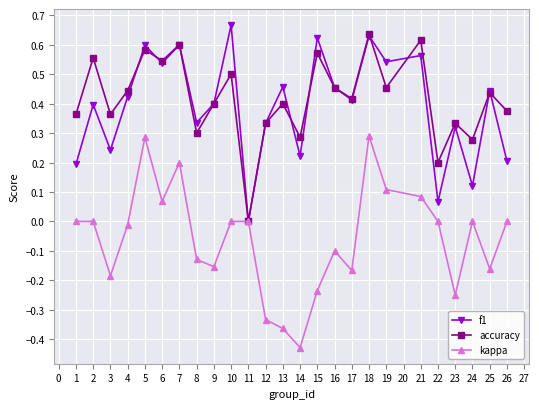

Is the value of accuracy at 9 greater than the value of f1 at 1?

Yes